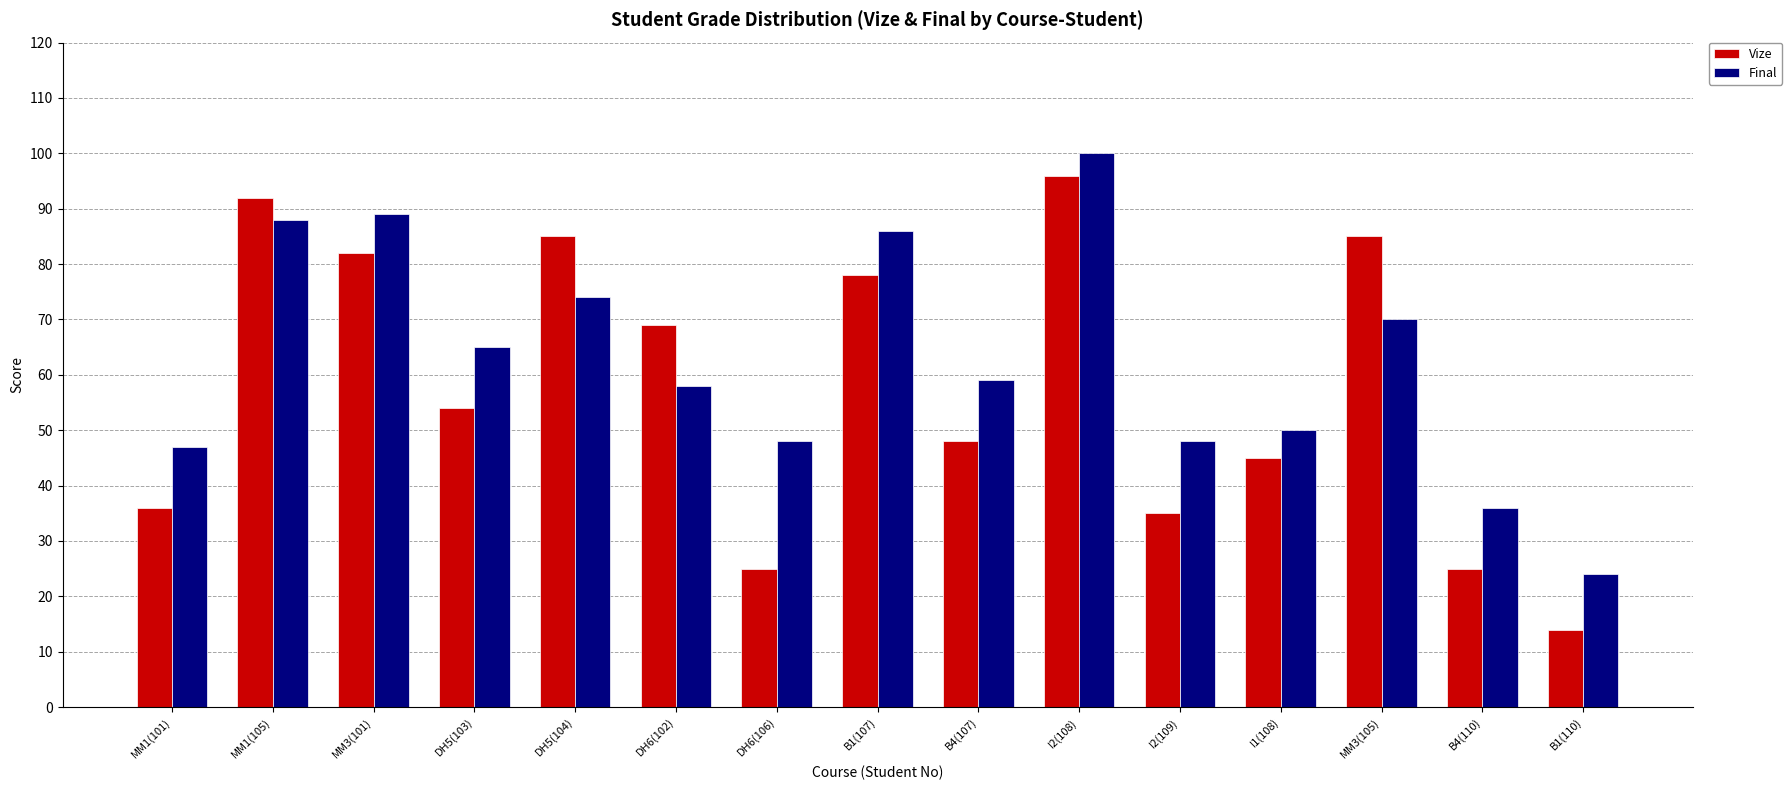

List the series in order of their overall mean, lowest first.

Vize, Final